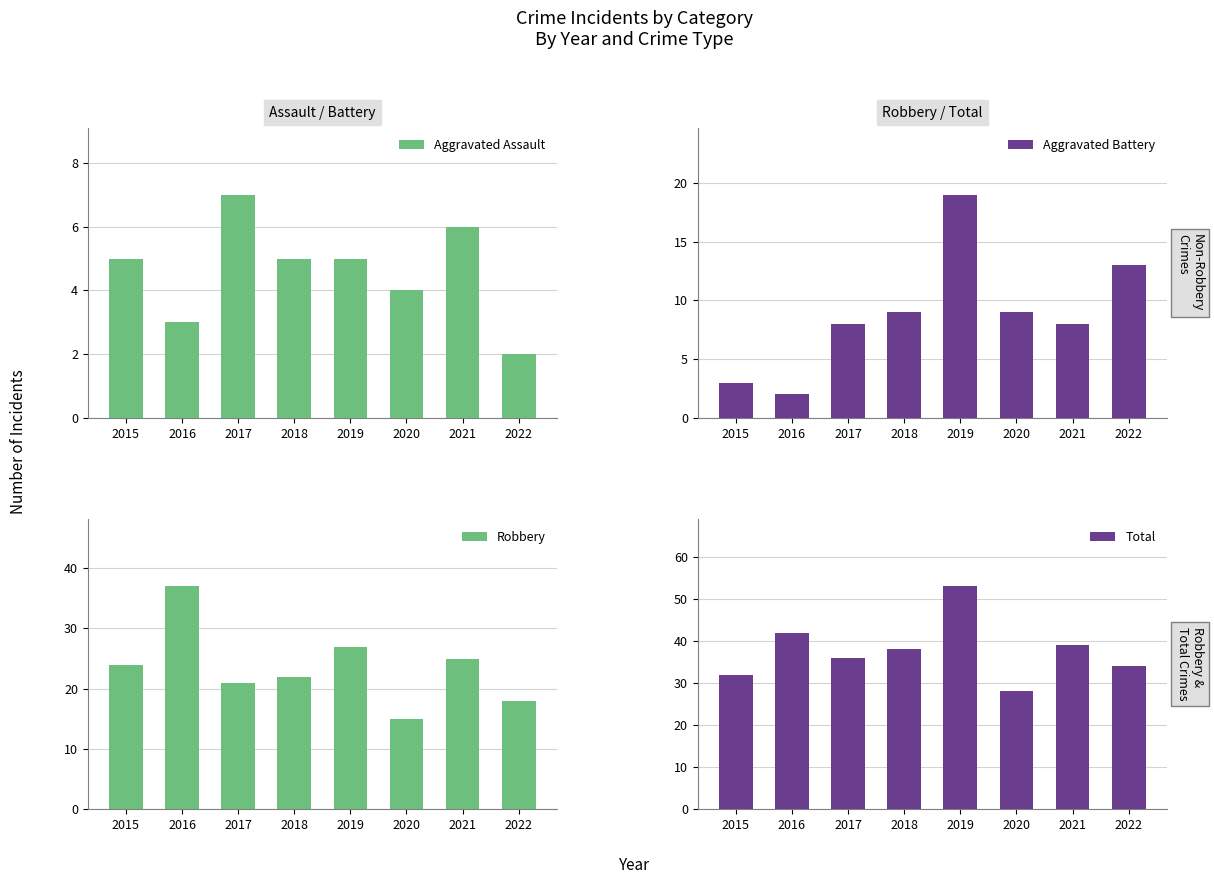

What is the difference between the maximum and minimum values in the Aggravated Battery series?

17